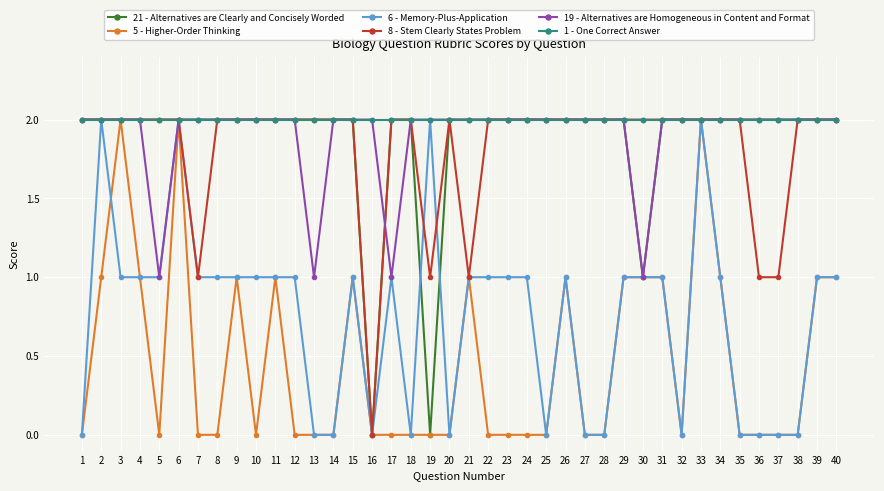

What is the value of the 1 - One Correct Answer point at the 20th from the left?

2